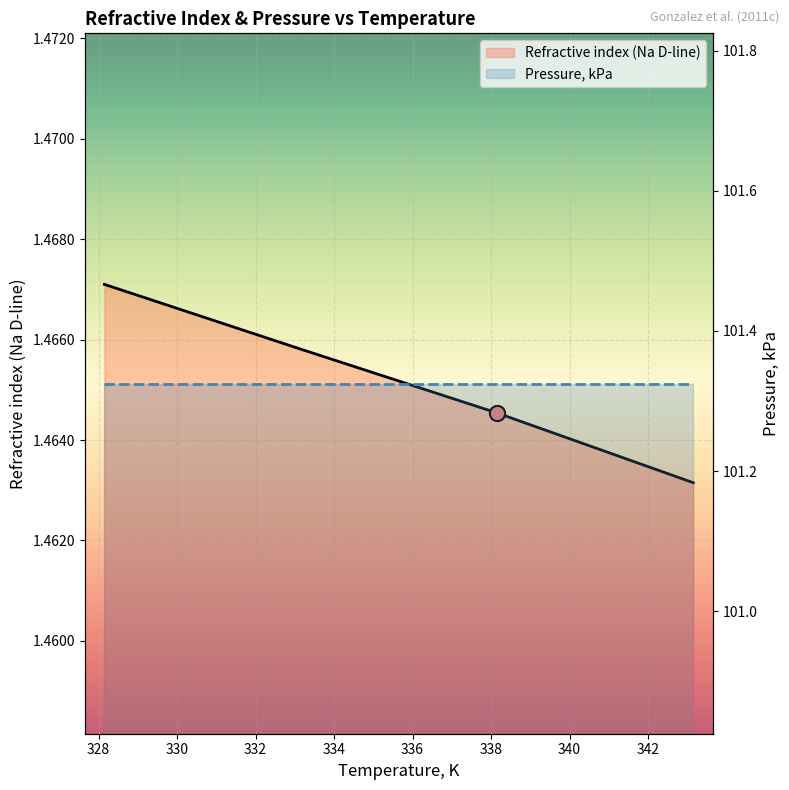

What are all the series names shown in the legend?

Refractive index (Na D-line), Pressure, kPa